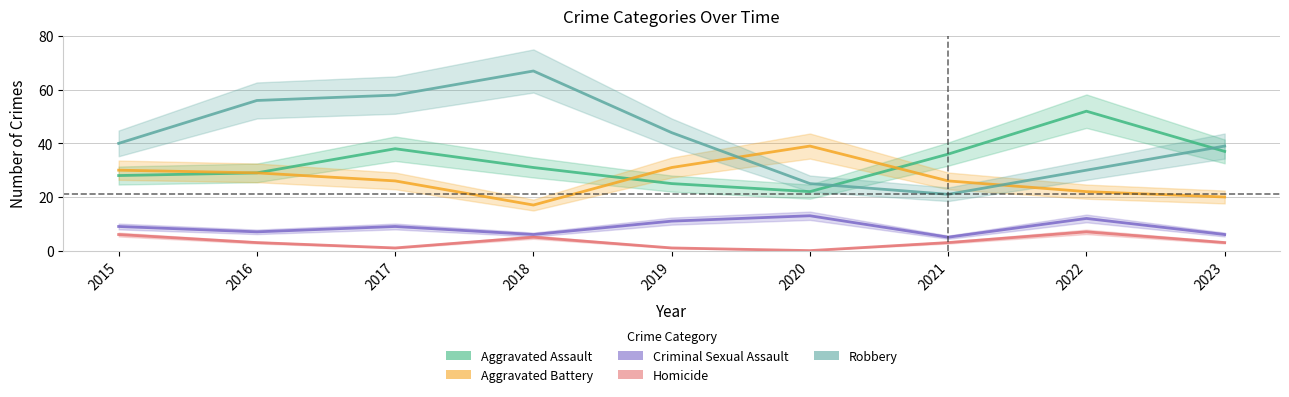

How many distinct data groups are displayed?

5